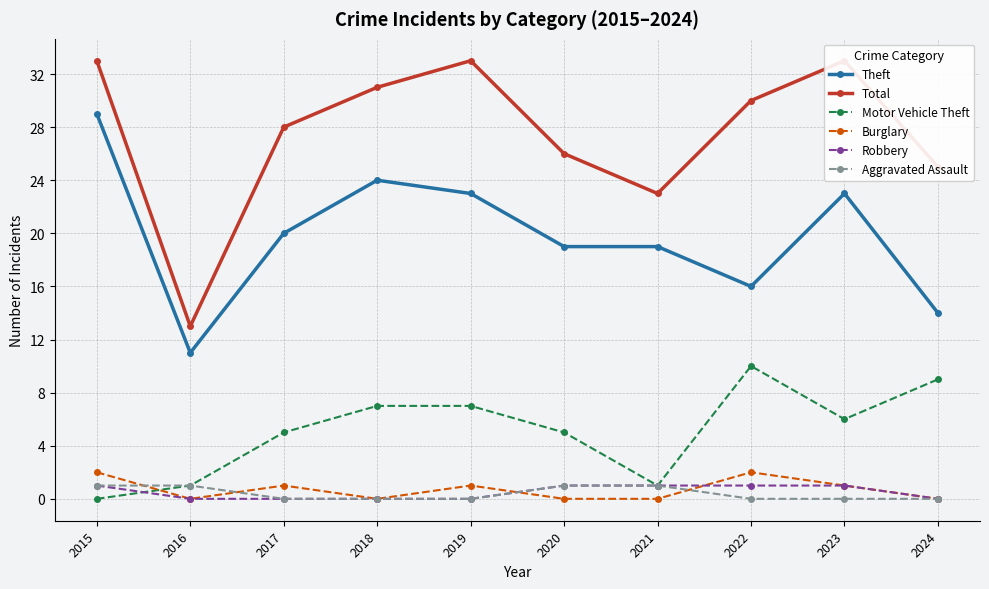

Which series has the largest total across all categories?

Total